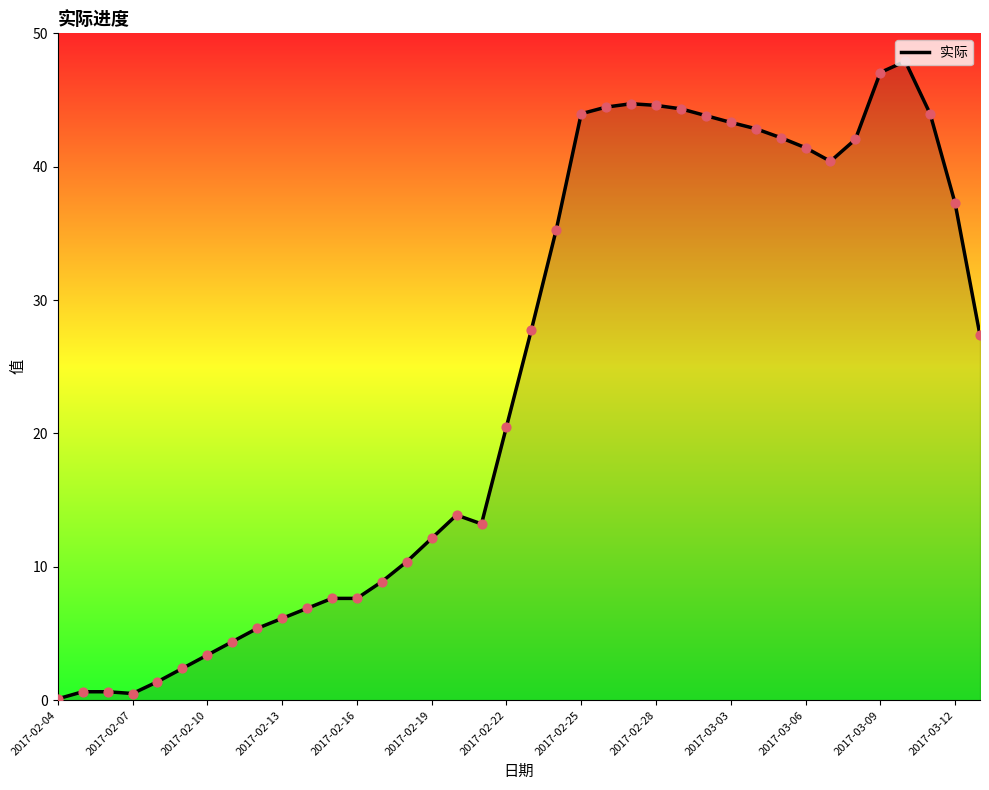

What is the greatest value displayed?

47.9